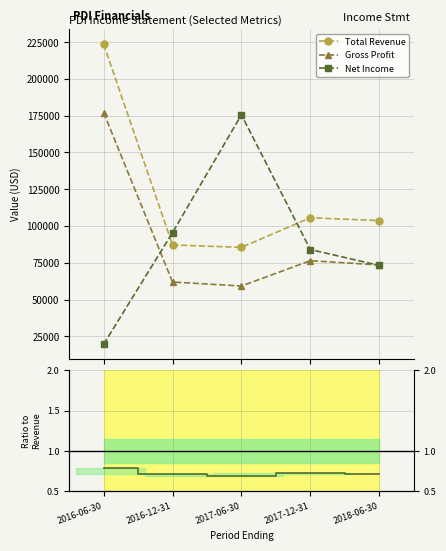

Reading left to right, list all the values displayed in this chart.

Total Revenue: 223600.0	87100.0	85500.0	105600.0	103700.0
Gross Profit: 177100.0	61900.0	59200.0	76400.0	73500.0
Net Income: 19600.0	95500.0	175600.0	84000.0	73200.0
Gross/Revenue: 0.8	0.7	0.7	0.7	0.7